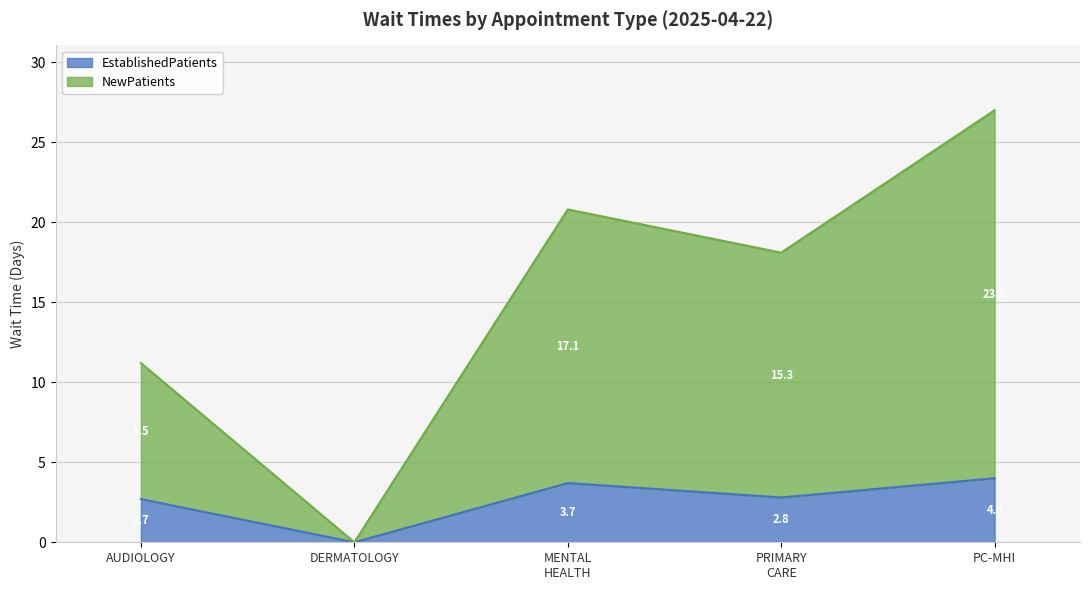

Which category has the lowest value in the NewPatients series?

DERMATOLOGY